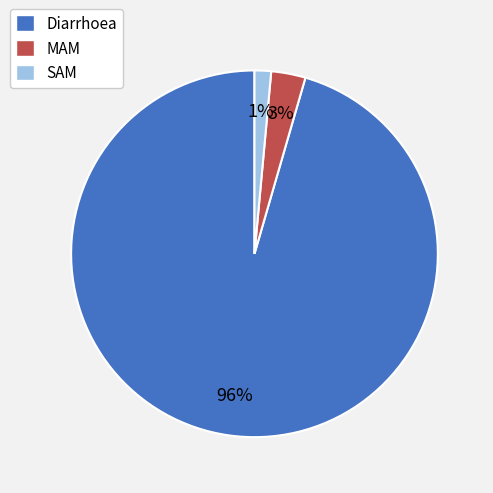

Rank the categories by value from highest to lowest.

Diarrhoea, MAM, SAM